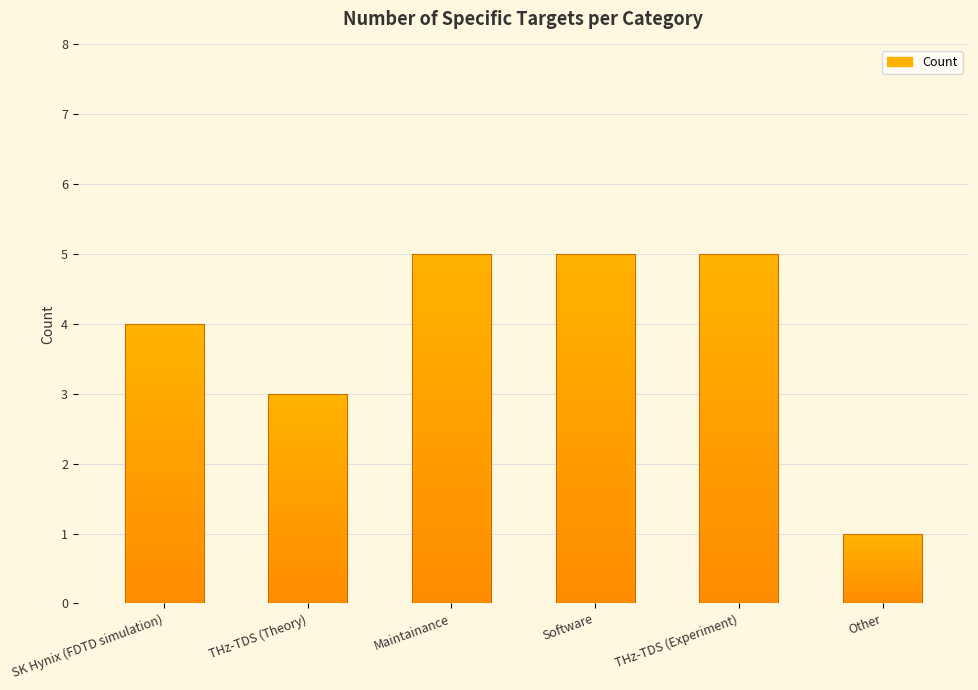

List the labels in order of value, largest first.

Maintainance, Software, THz-TDS (Experiment), SK Hynix (FDTD simulation), THz-TDS (Theory), Other